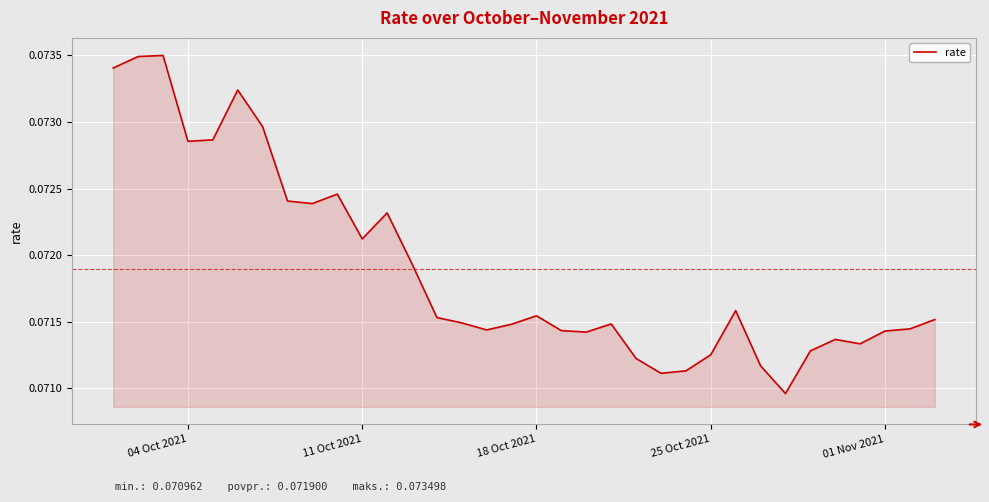

What is the average value?

0.1